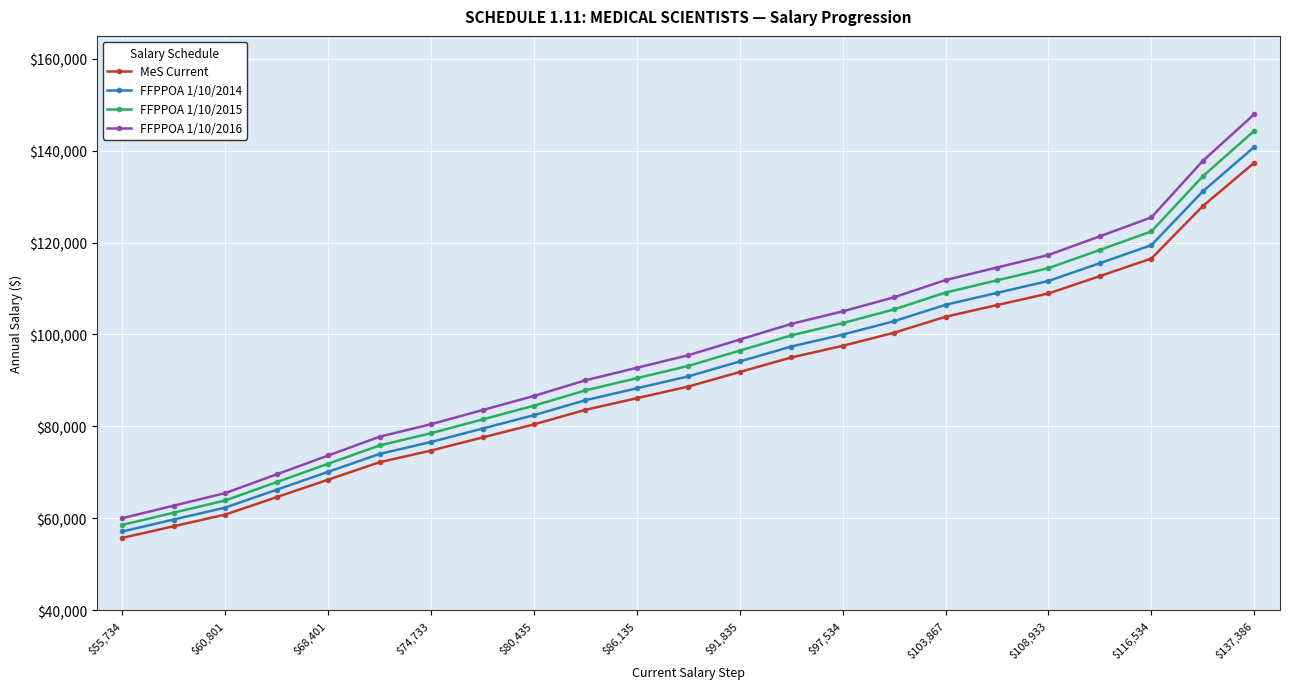

What is the value of the FFPPOA 1/10/2016 point at the 1st from the left?

60019